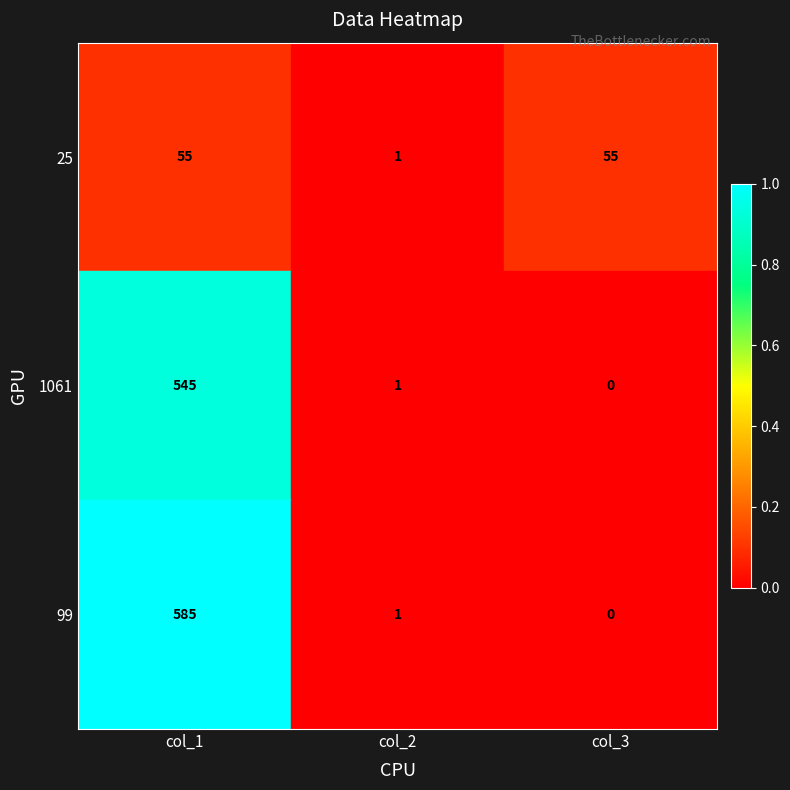

At which category is the sum across all series the highest?

col_1